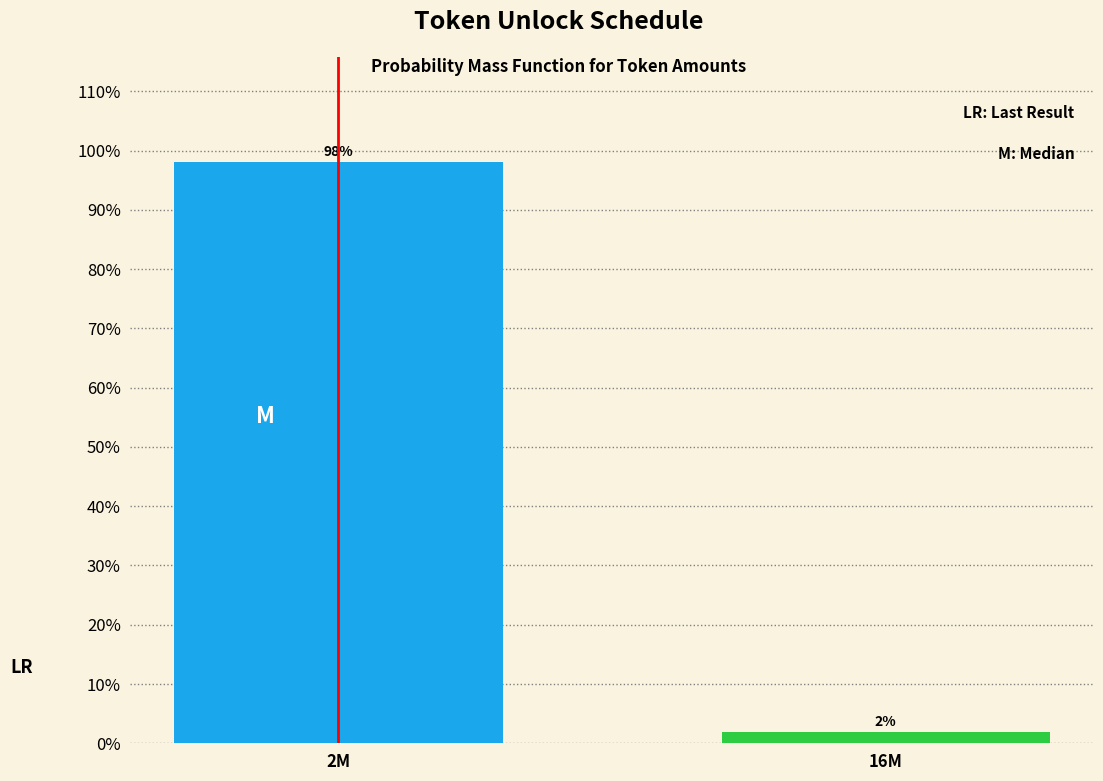

At which category does the chart reach its minimum across all series?

16M